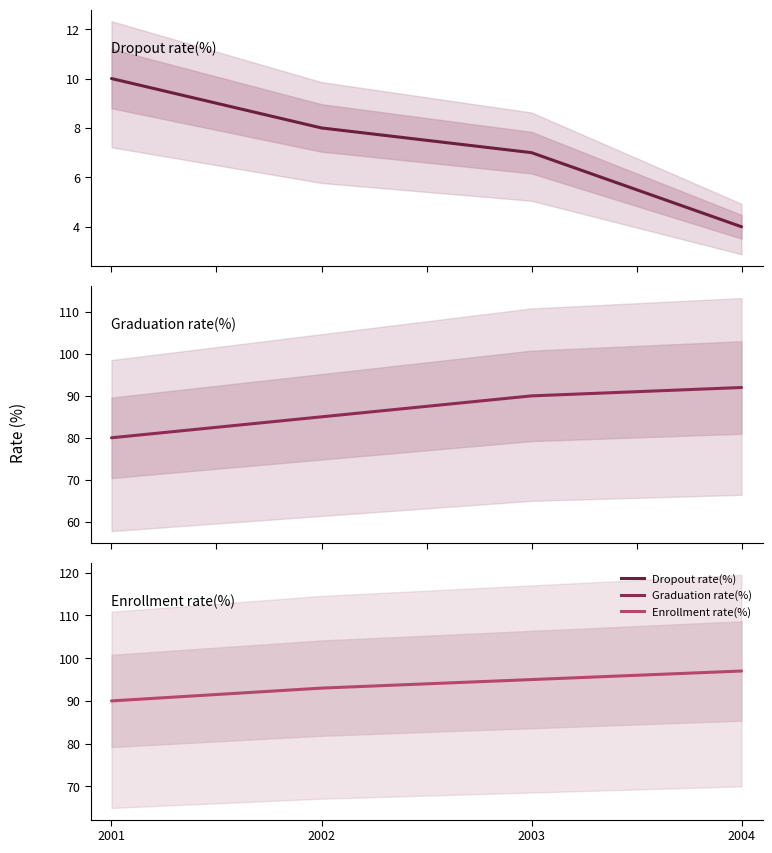

Read the Enrollment rate(%) value at 2002.

93